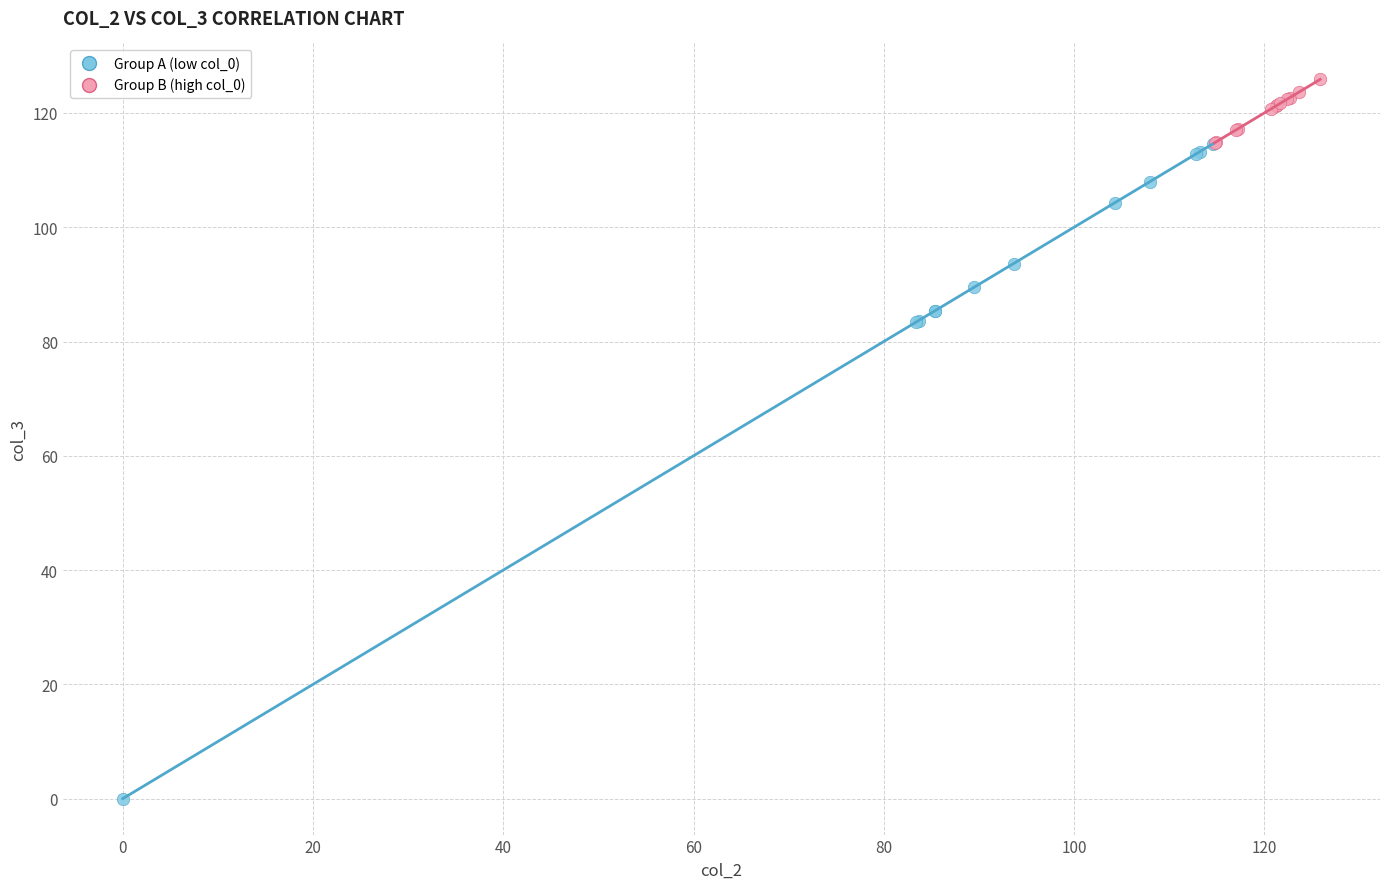

Which series reaches the maximum Y coordinate?

Group B (high col_0)